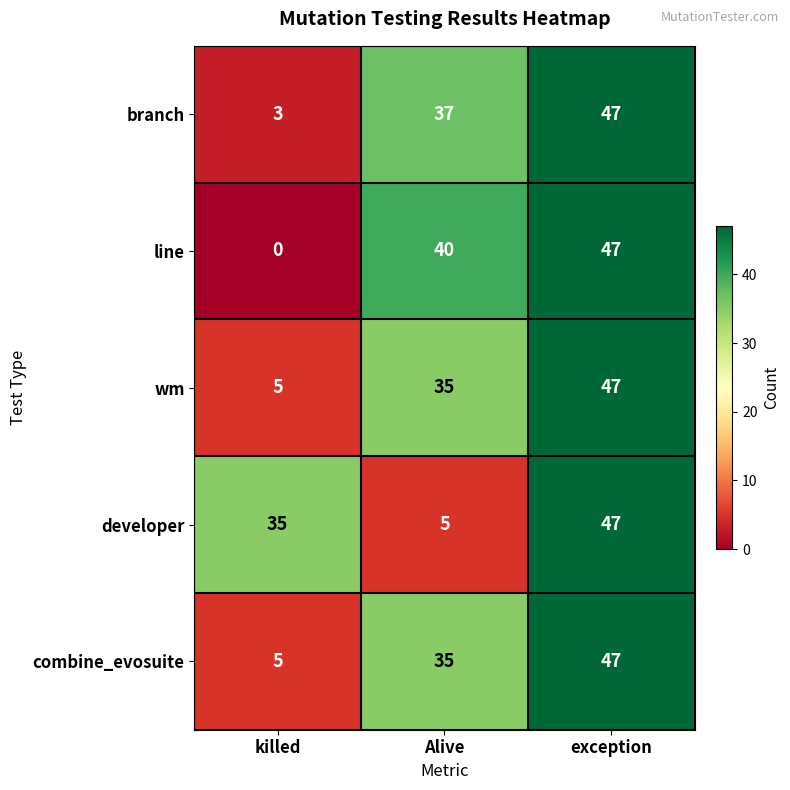

At which category does the chart reach its minimum across all series?

killed